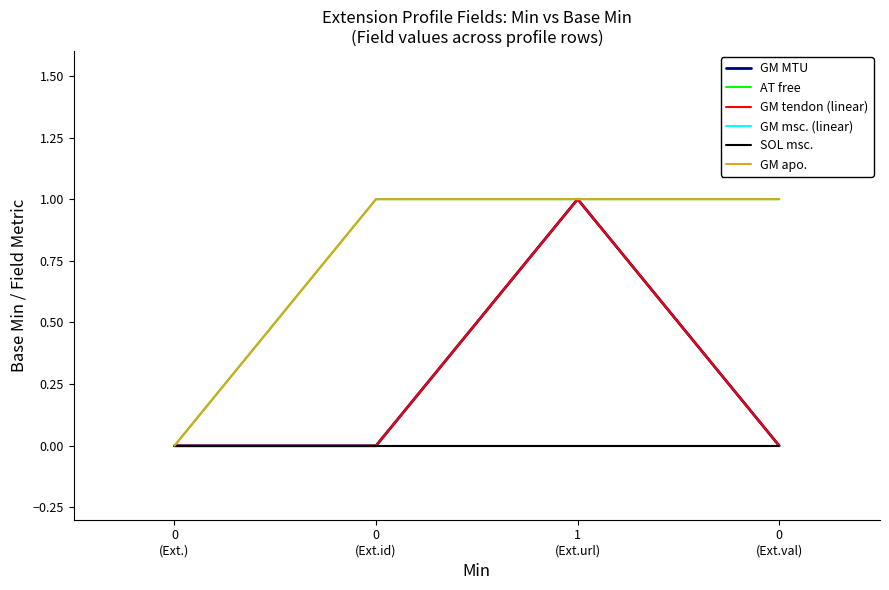

The SOL msc. series shows 0 at 0
(Ext.id). True or false?

True